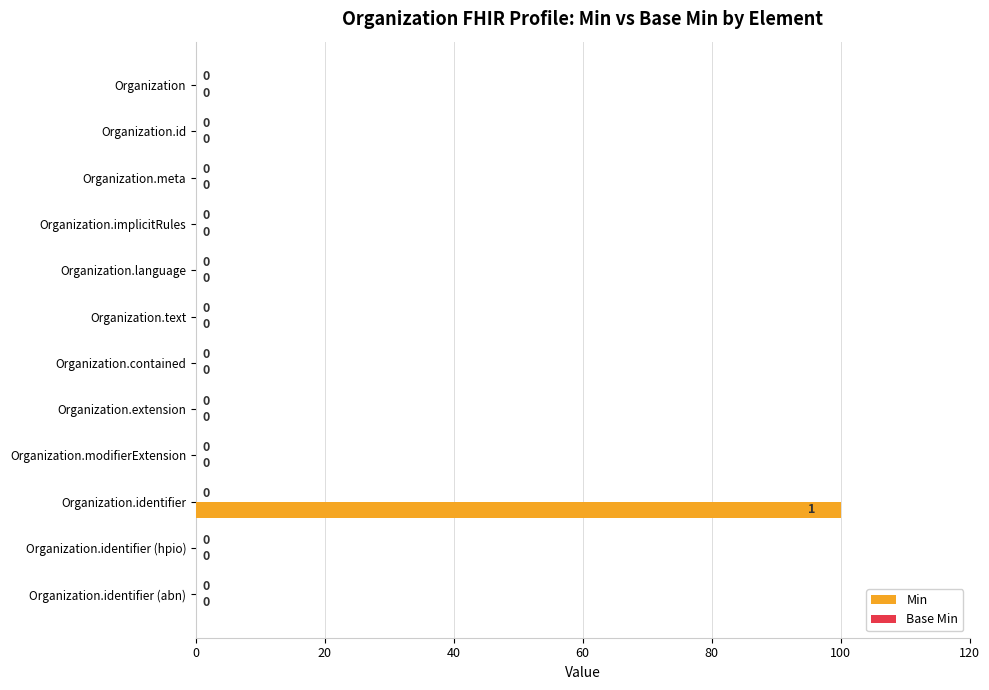

What is the sum of all values?

100